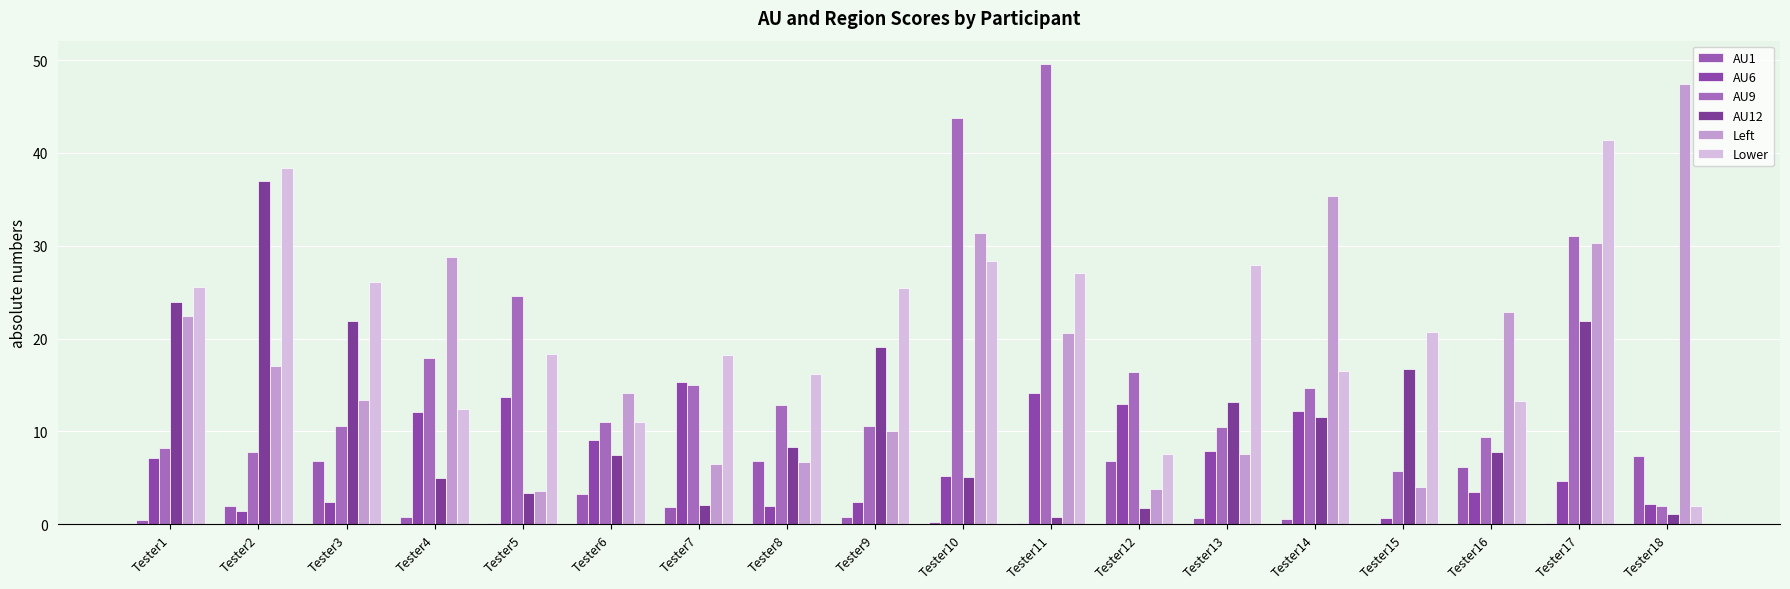

What is the difference between the maximum and minimum values in the AU12 series?

36.2